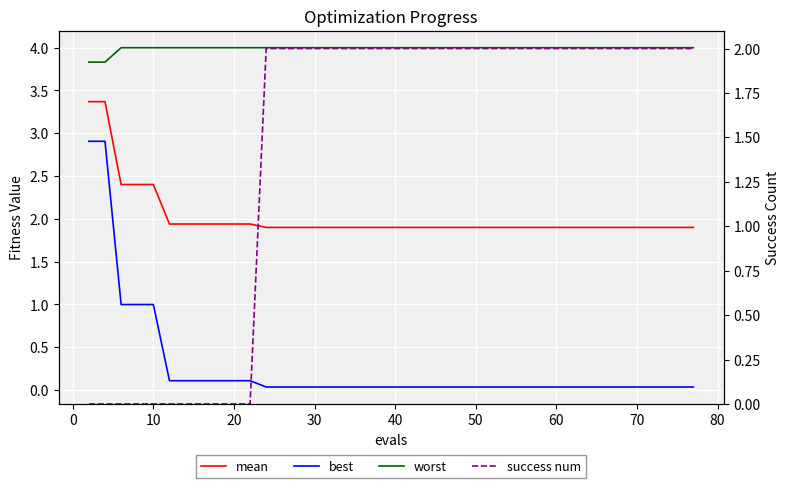

List the series in order of their peak value, lowest first.

success num, best, mean, worst